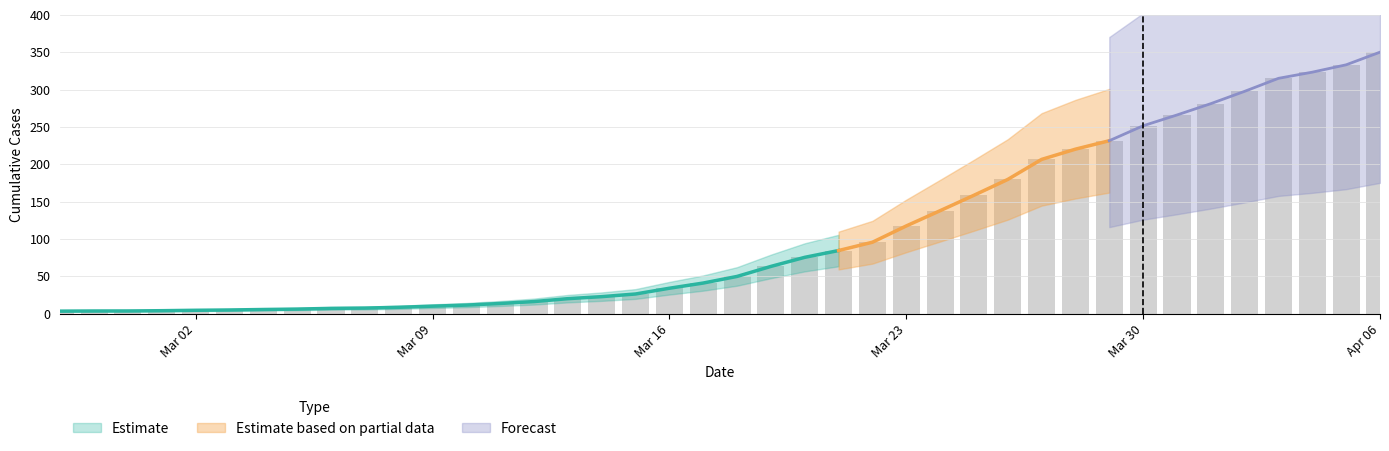

Rank the categories by value from lowest to highest.

2020-02-27, 2020-02-28, 2020-02-29, 2020-03-01, 2020-03-02, 2020-03-03, 2020-03-04, 2020-03-05, 2020-03-06, 2020-03-07, 2020-03-08, 2020-03-09, 2020-03-10, 2020-03-11, 2020-03-12, 2020-03-13, 2020-03-14, 2020-03-15, 2020-03-16, 2020-03-17, 2020-03-18, 2020-03-19, 2020-03-20, 2020-03-21, 2020-03-22, 2020-03-23, 2020-03-24, 2020-03-25, 2020-03-26, 2020-03-27, 2020-03-28, 2020-03-29, 2020-03-30, 2020-03-31, 2020-04-01, 2020-04-02, 2020-04-03, 2020-04-04, 2020-04-05, 2020-04-06